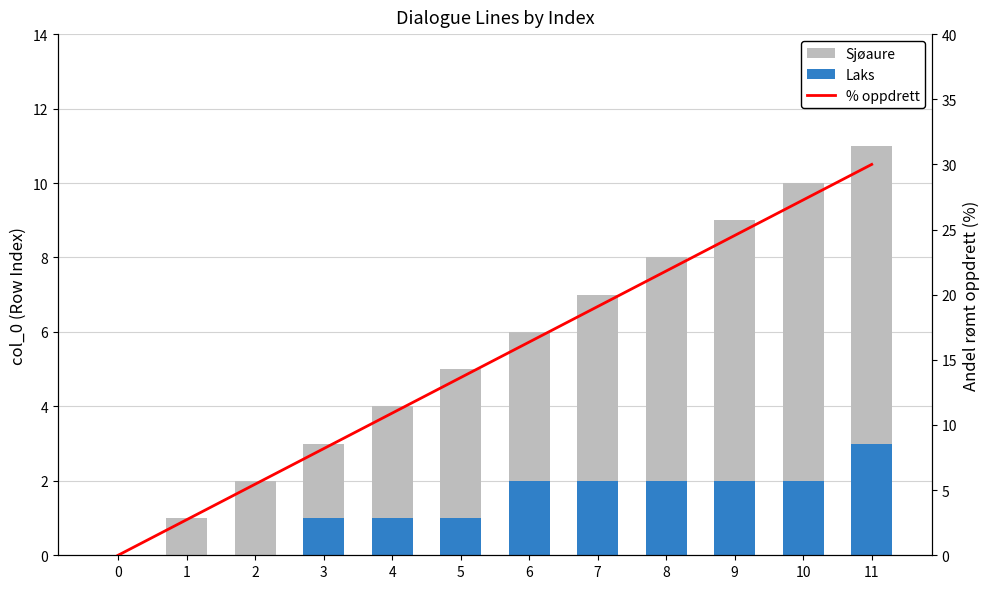

What are all the series names shown in the legend?

Laks, Sjøaure, % oppdrett